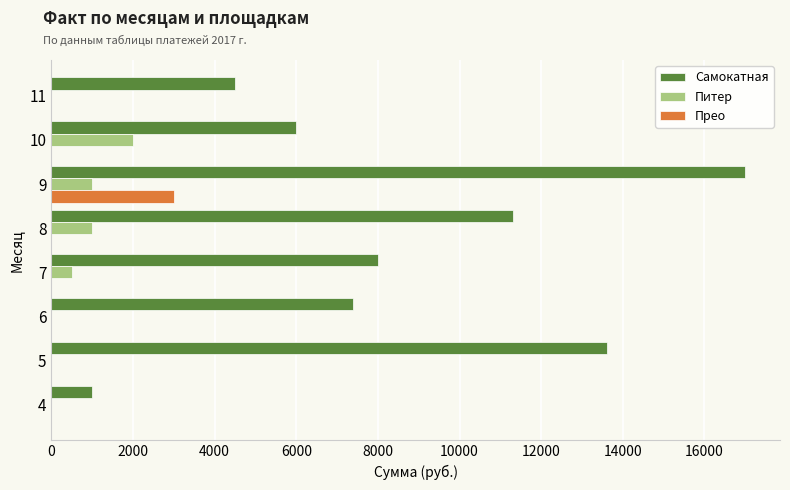

At which category is the sum across all series the highest?

9